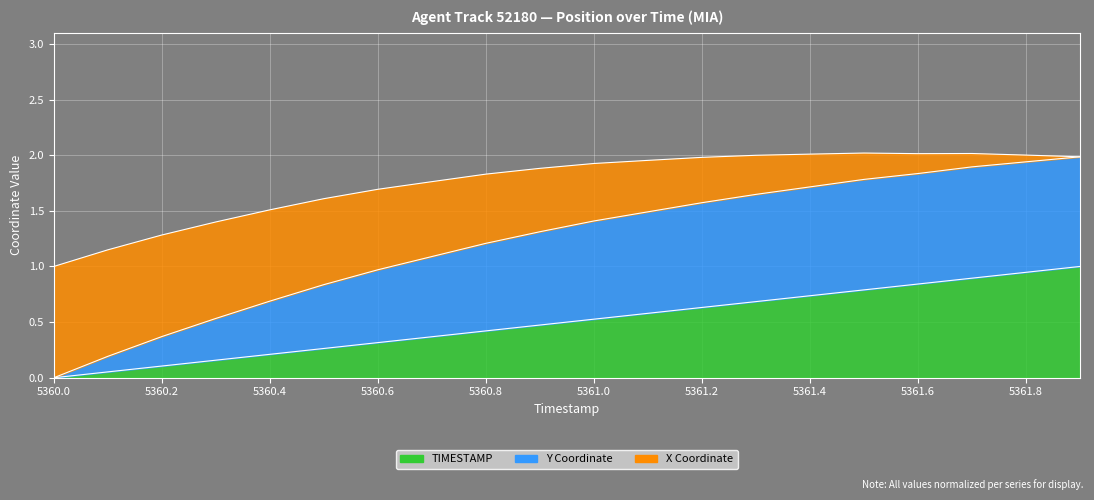

Which has a higher value, 5360.2 or 5361.4?

5361.4